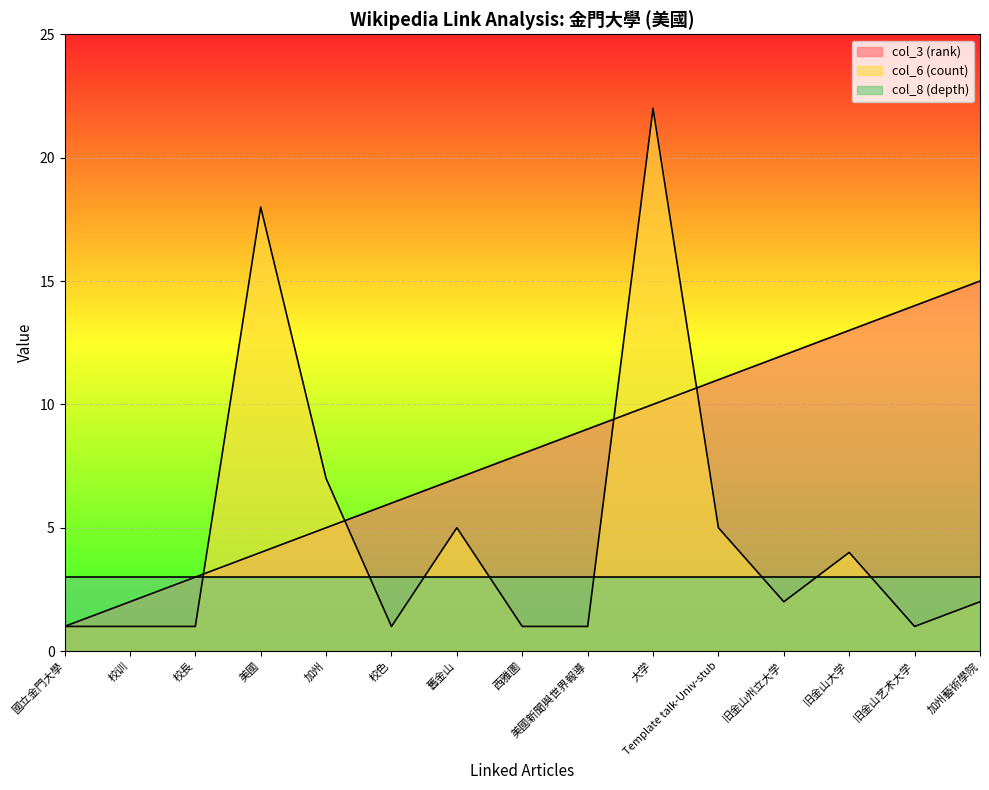

Which label corresponds to the largest value in the chart?

大学